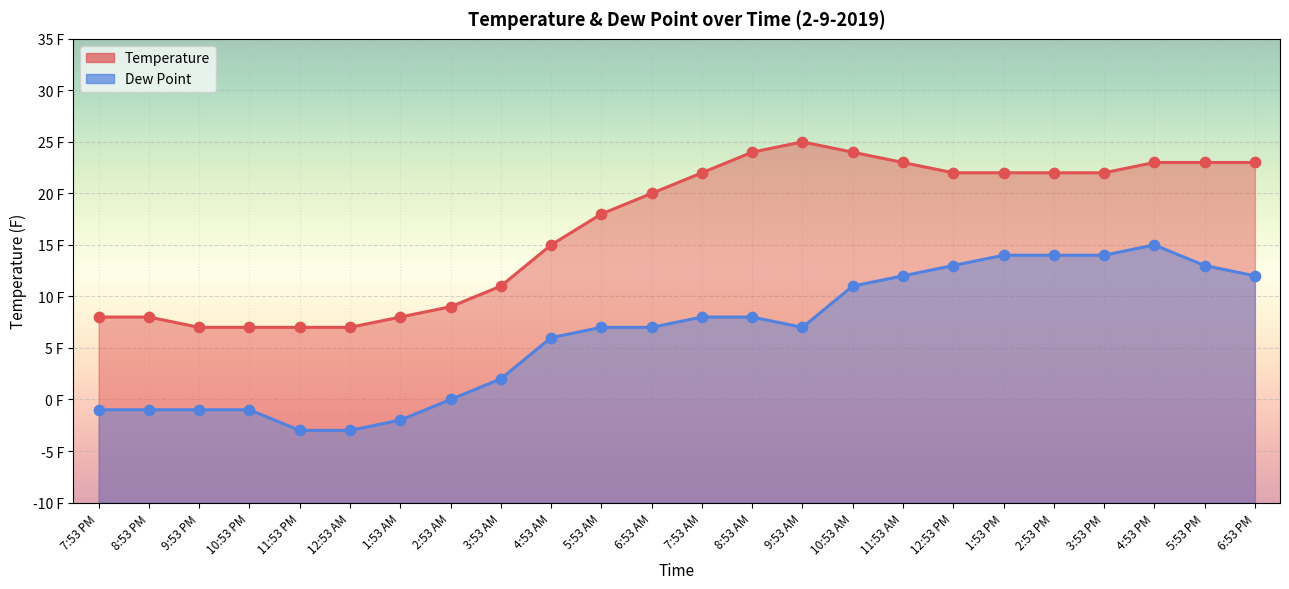

Which series has the largest total across all categories?

Temperature